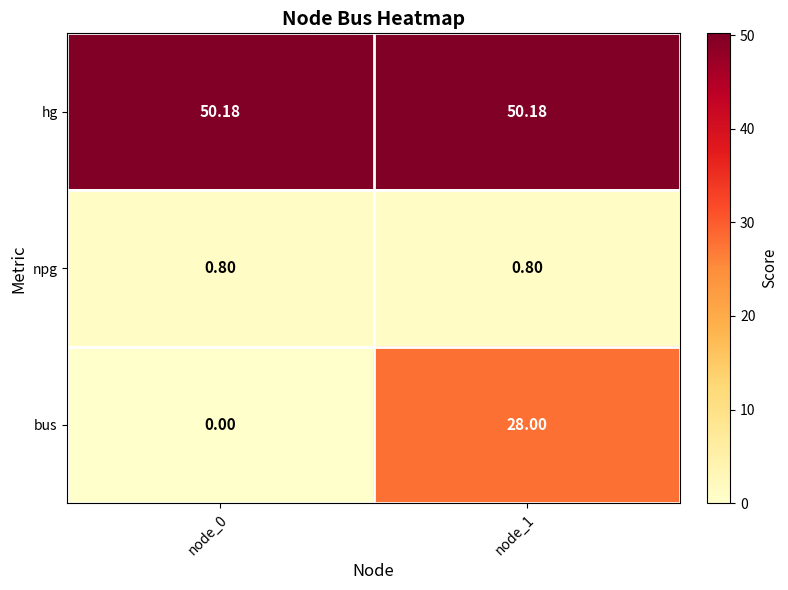

Which category has the lowest value across all series?

node_0